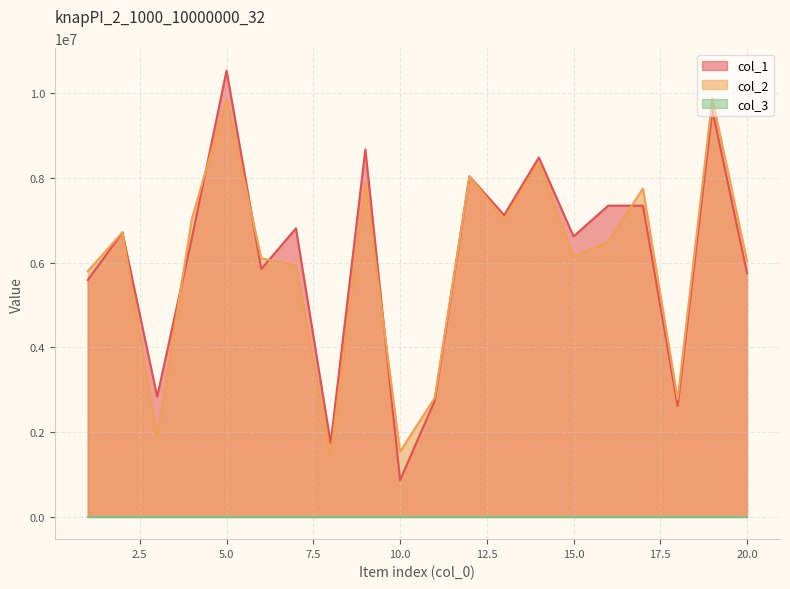

What is the greatest value displayed?

10530952